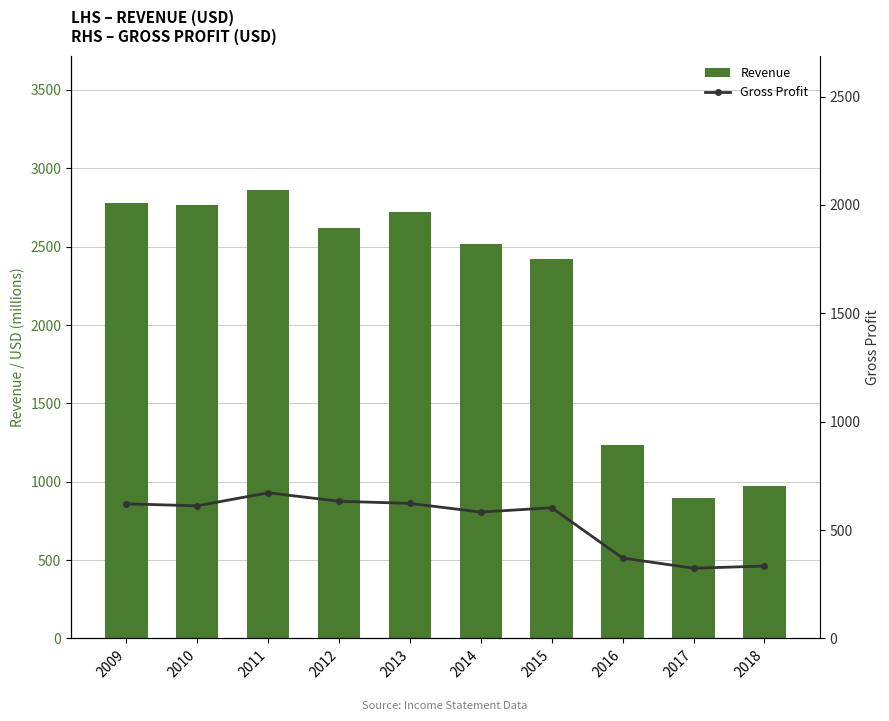

What is the spread (max minus min) of values at 2016?

864